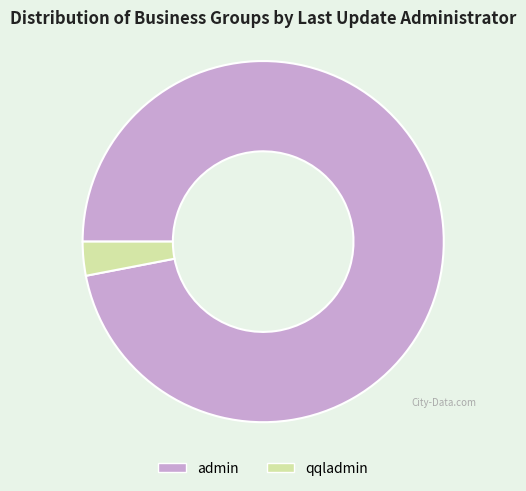

The qqladmin slice represents 3% of the pie. True or false?

True